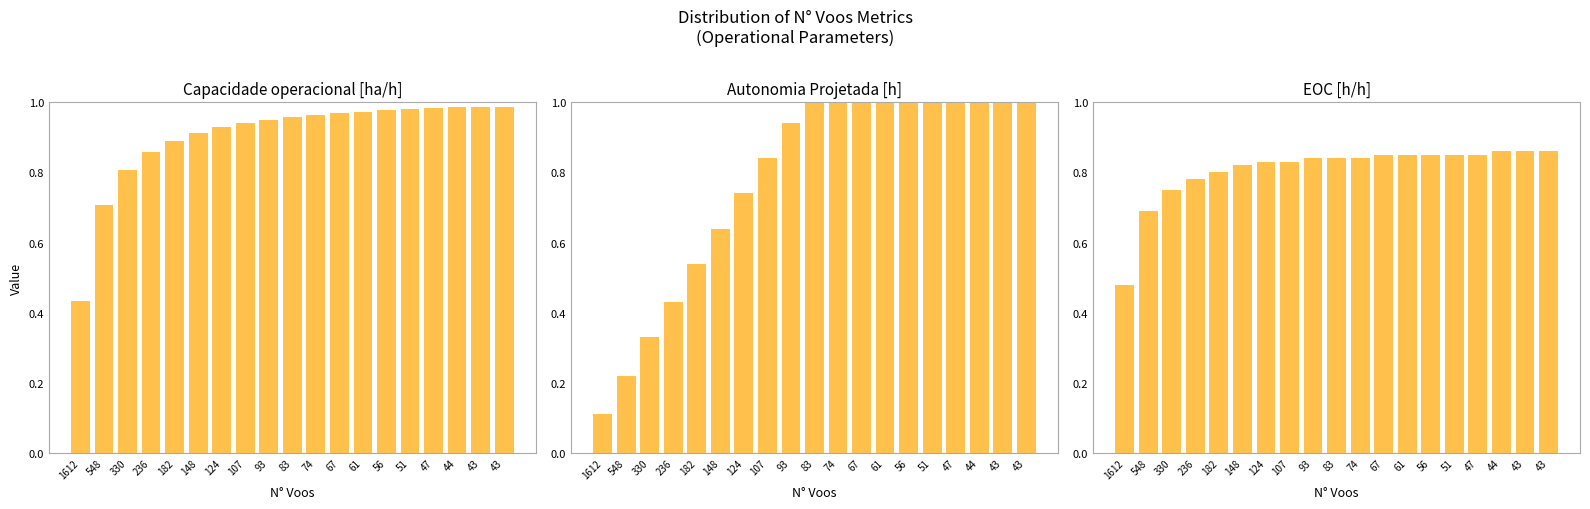

Which category has the highest value in the Capacidade operacional [ha/h] series?

43